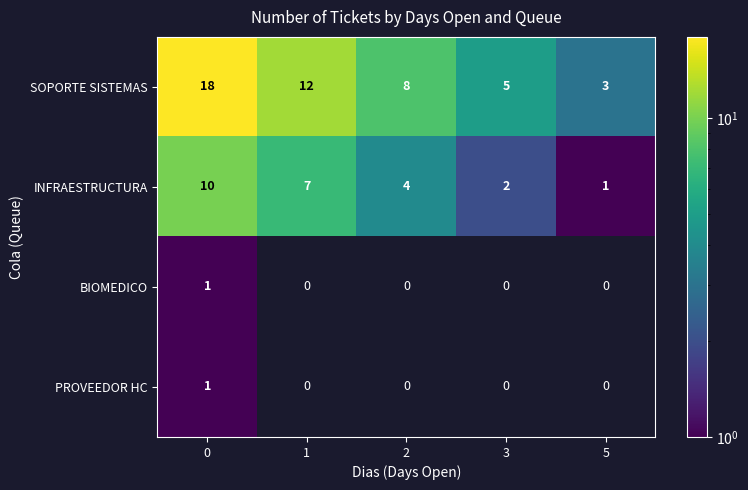

Which series has the largest total across all categories?

SOPORTE SISTEMAS